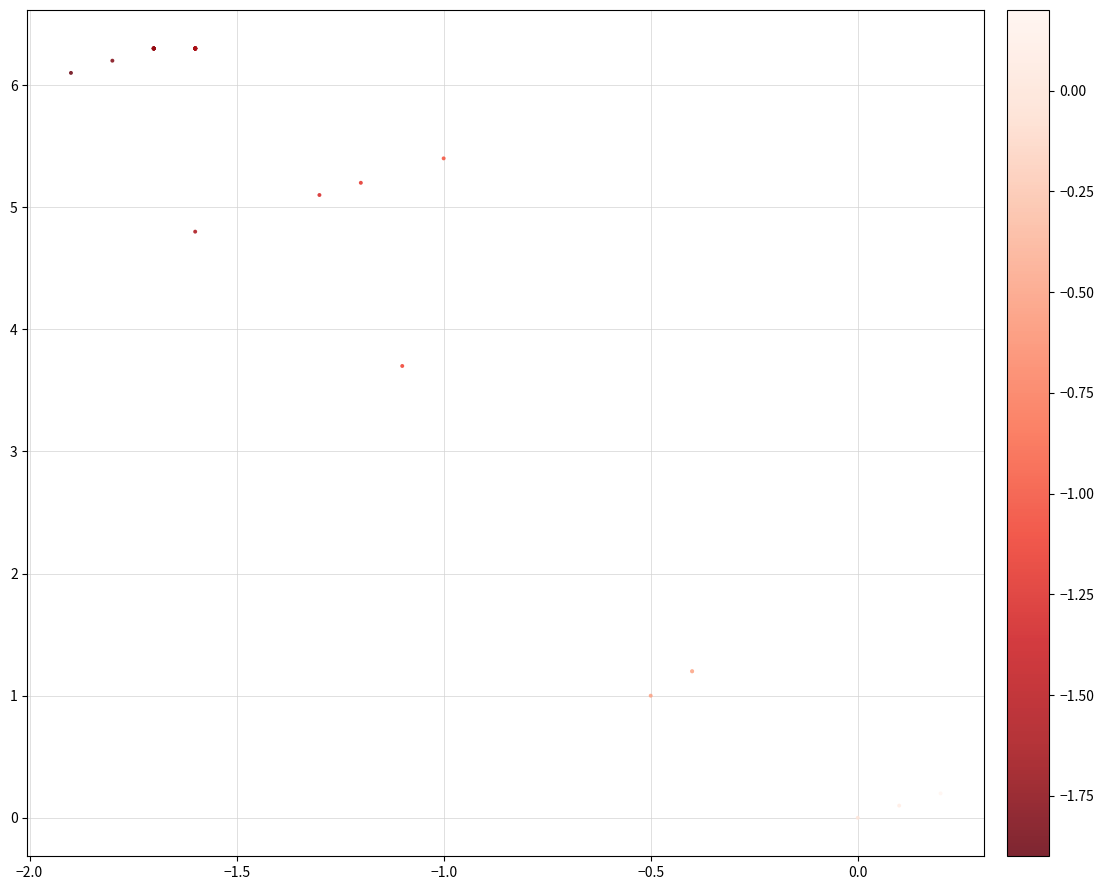

What Y value in the scatter plot is closest to 3?

3.7